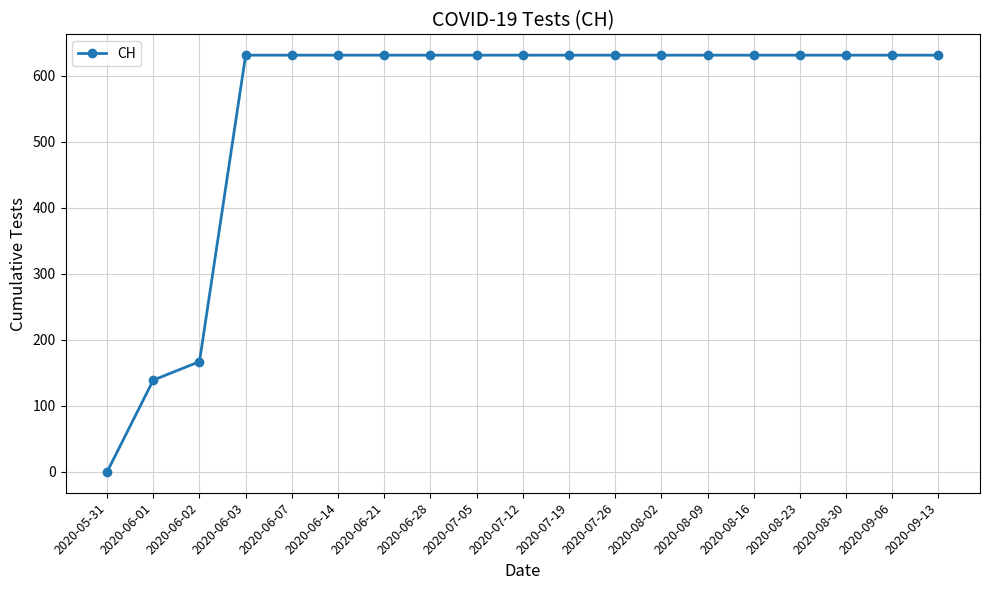

At which label is the value closest to 315?

2020-06-02